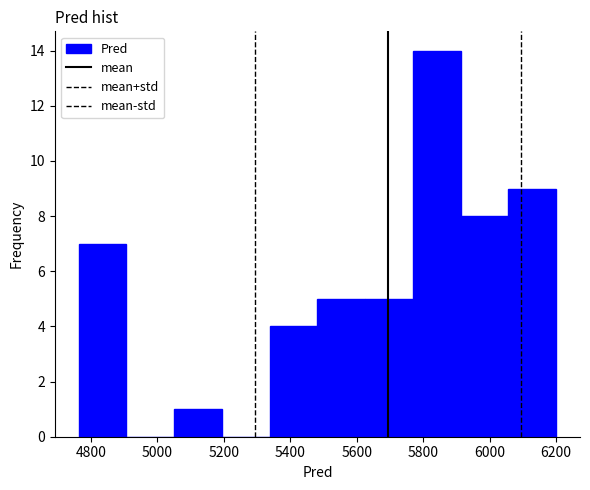

Reading left to right, transcribe this chart: for each bar, give the range it covers on the x-axis and its height. Neither the bar edges nor the heights are printed on the chart, so give them approximately, as read against the axes.

4760 to 4900: 7
4900 to 5060: 0
5060 to 5200: 1
5200 to 5340: 0
5340 to 5480: 4
5480 to 5620: 5
5620 to 5760: 5
5760 to 5920: 14
5920 to 6060: 8
6060 to 6200: 9